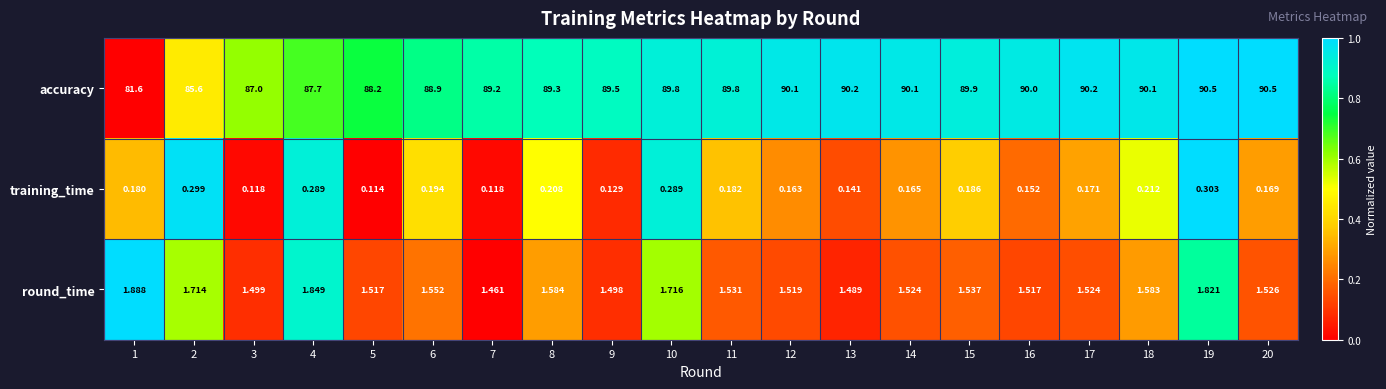

Rank the series at 6 from highest to lowest value.

accuracy, round_time, training_time